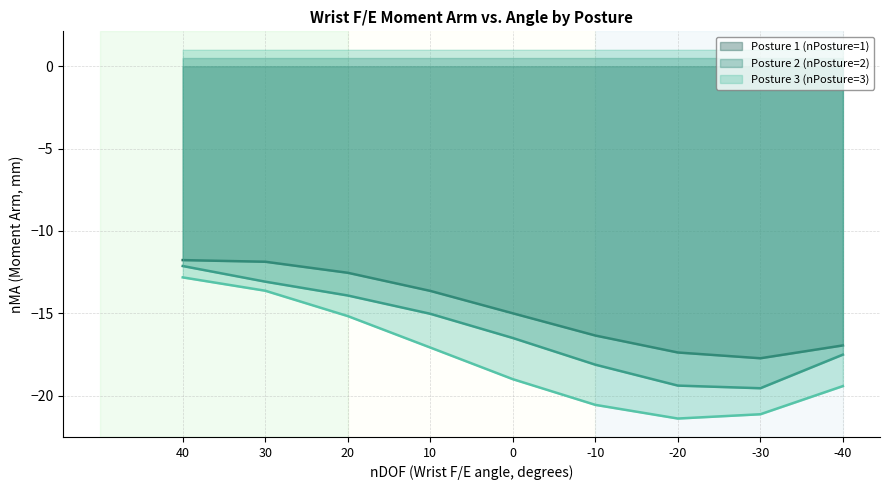

At which category is the sum across all series the highest?

40